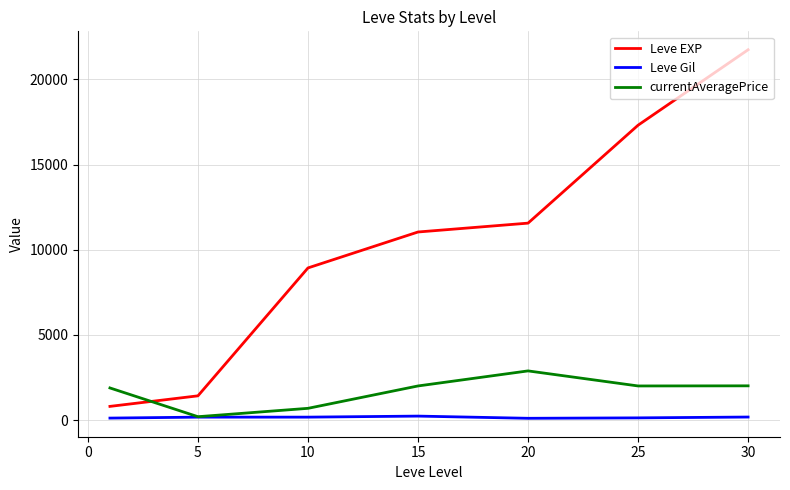

Which series has the widest spread of values?

Leve EXP